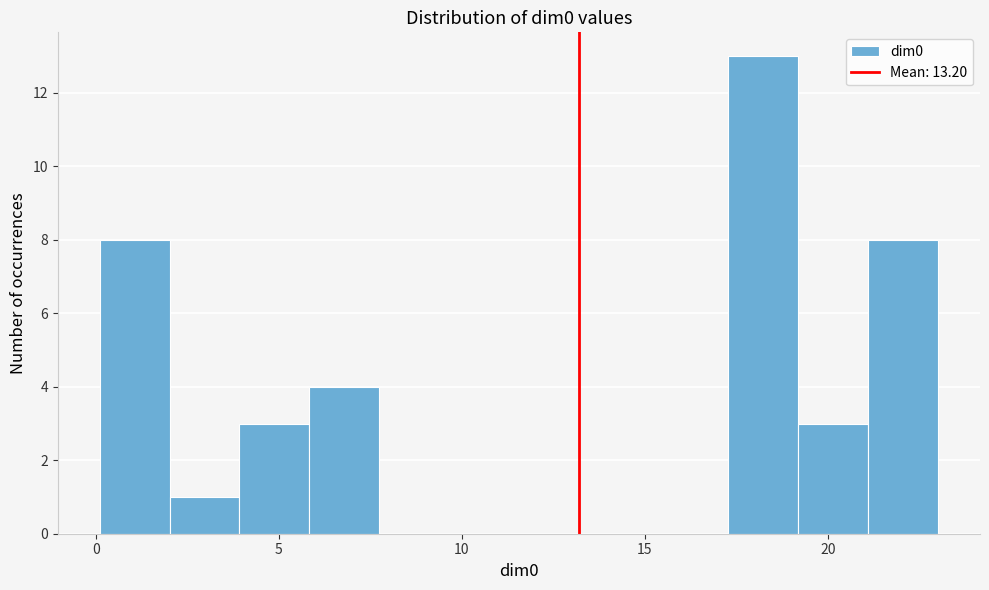

Around what value on the x-axis is the tallest bar? Give the approximate position of its centre, as read against the axis.

18.0